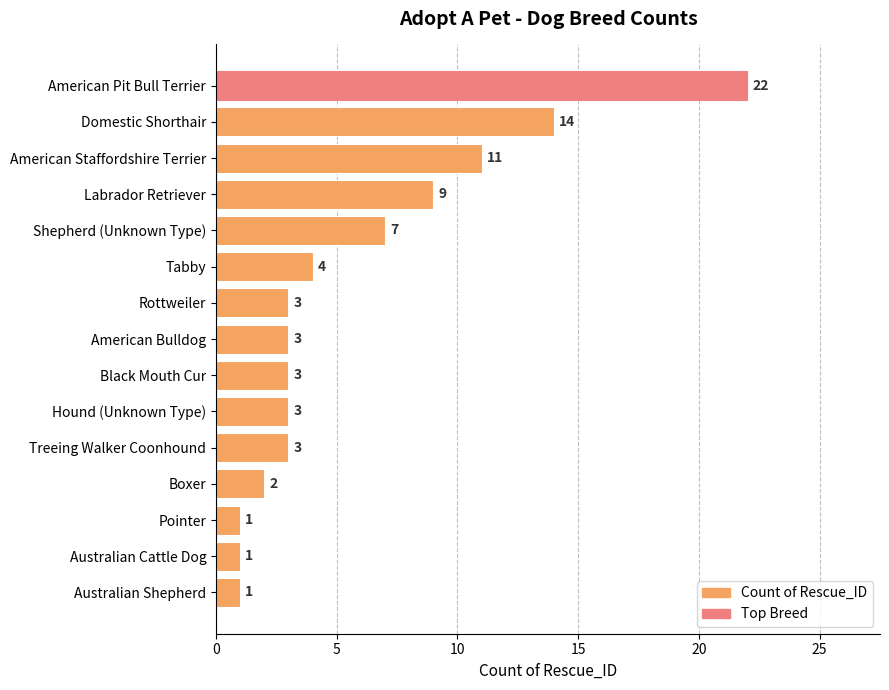

Reading bottom to top, what are all the values shown in this chart?

Australian Shepherd=1	Australian Cattle Dog=1	Pointer=1	Boxer=2	Treeing Walker Coonhound=3	Hound (Unknown Type)=3	Black Mouth Cur=3	American Bulldog=3	Rottweiler=3	Tabby=4	Shepherd (Unknown Type)=7	Labrador Retriever=9	American Staffordshire Terrier=11	Domestic Shorthair=14	American Pit Bull Terrier=22